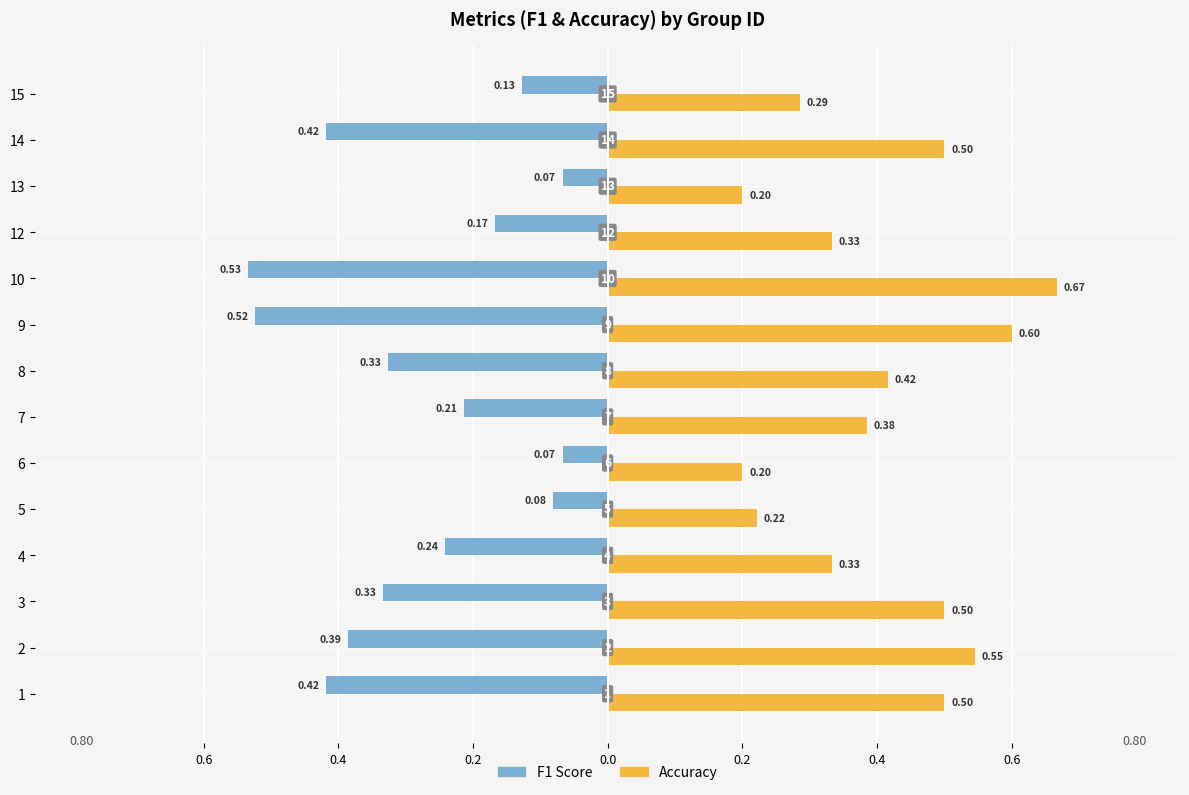

What are all the series names shown in the legend?

F1 Score, Accuracy